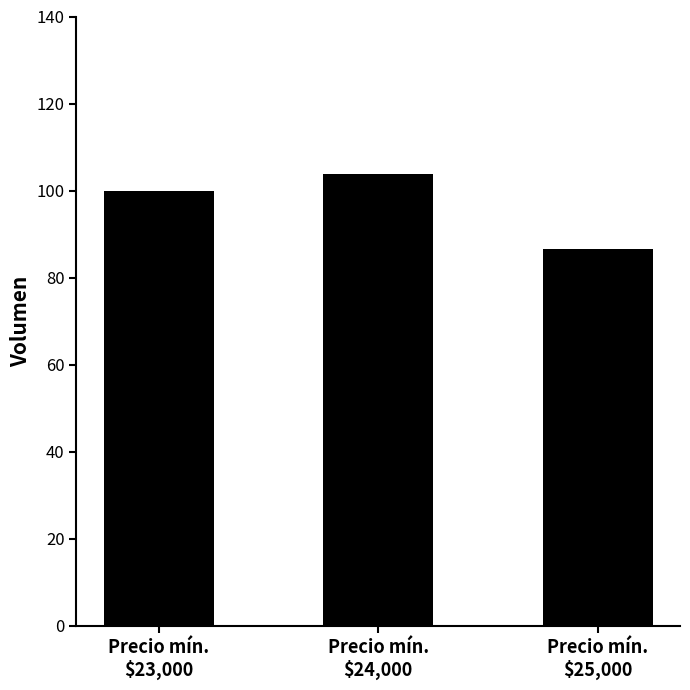

Reading left to right, extract all data points from this chart.

Precio mín.
$23,000=100.0	Precio mín.
$24,000=103.8	Precio mín.
$25,000=86.7